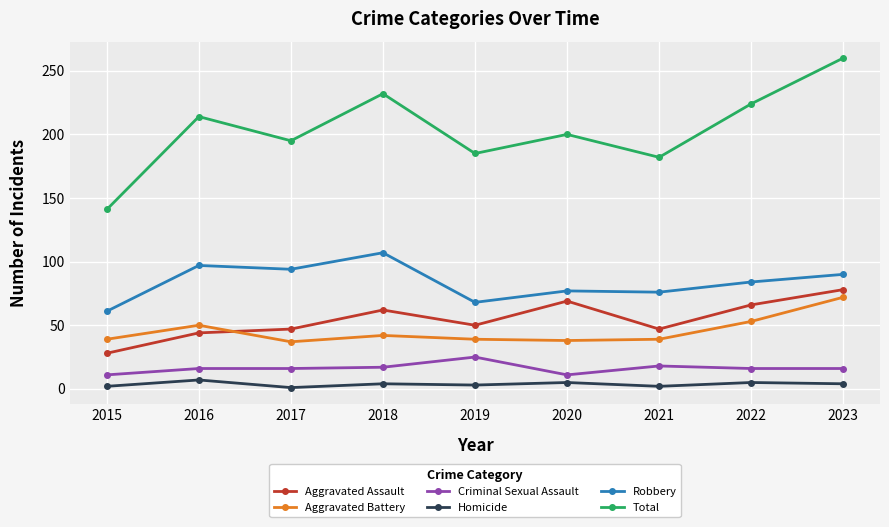

What is the value of the Aggravated Assault point at the 7th from the left?

47